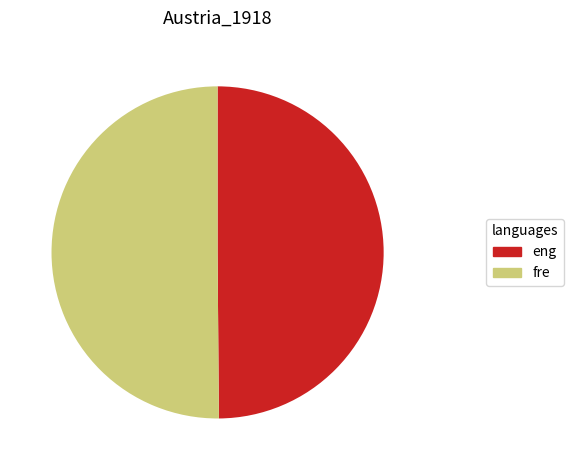

Is it true that eng is 62% of the pie?

False